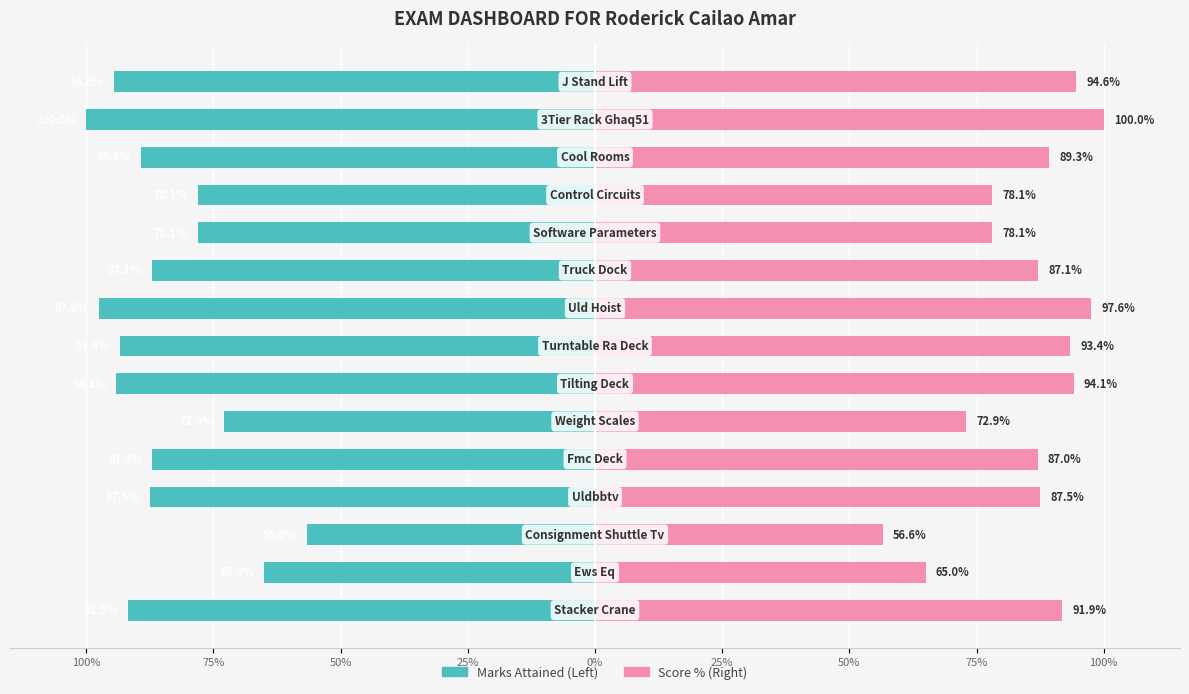

Which series has the largest range (max minus min)?

Marks Attained